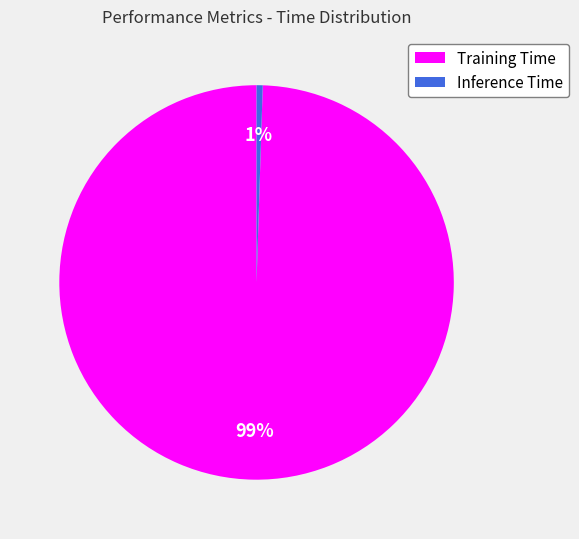

To the nearest percent, what percentage of the pie is Inference Time?

1%